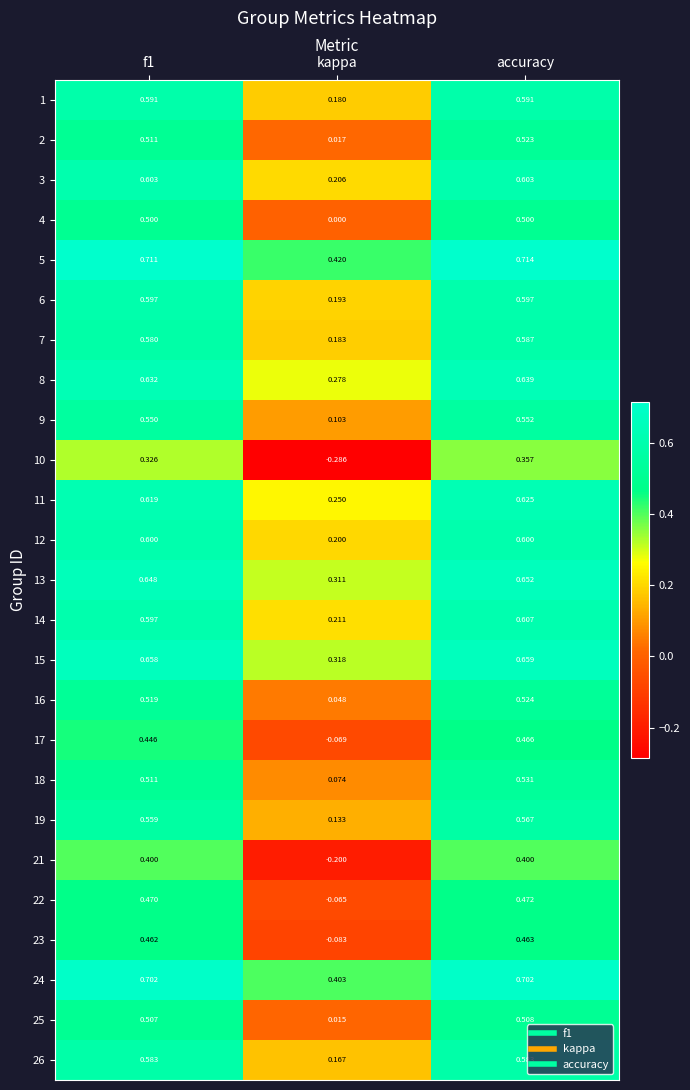

At which category does the chart reach its peak across all series?

accuracy